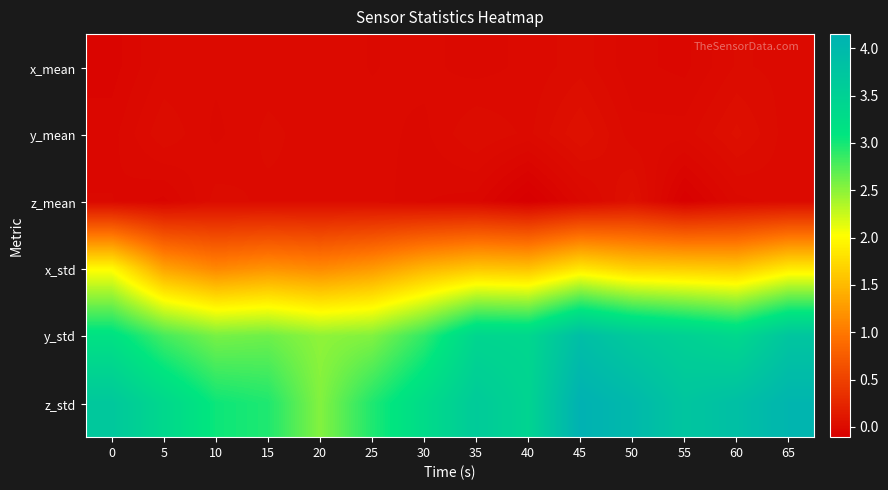

What is the spread (max minus min) of values at 25?

3.0